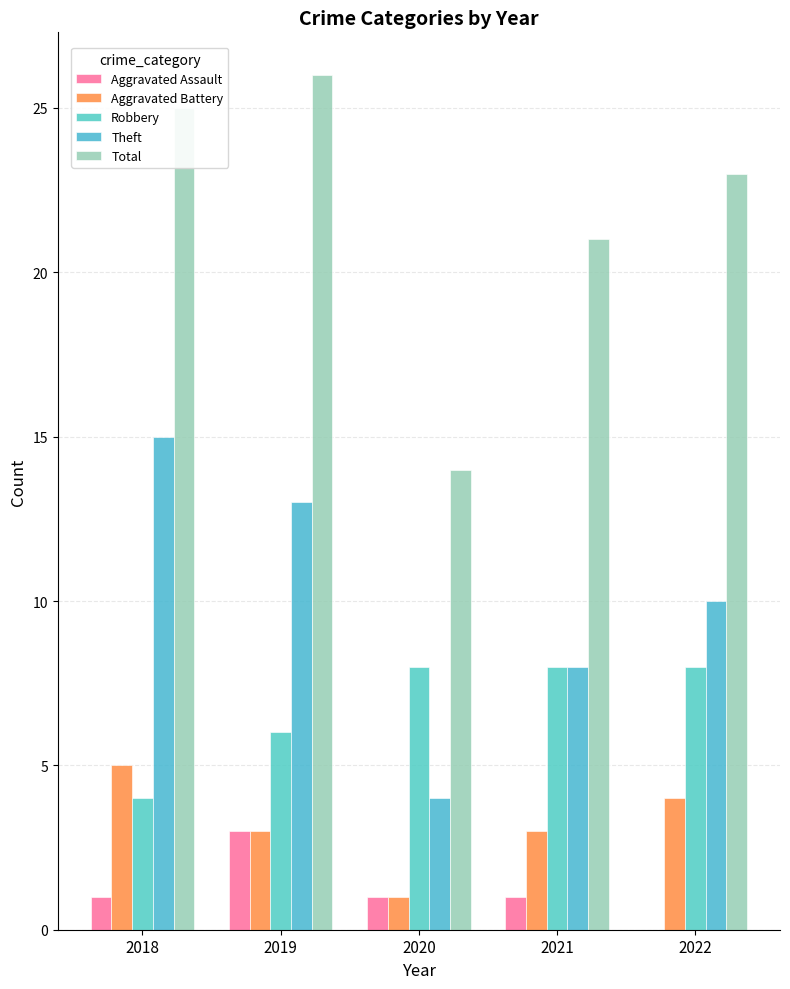

At which label is Aggravated Battery closest to 3?

2019